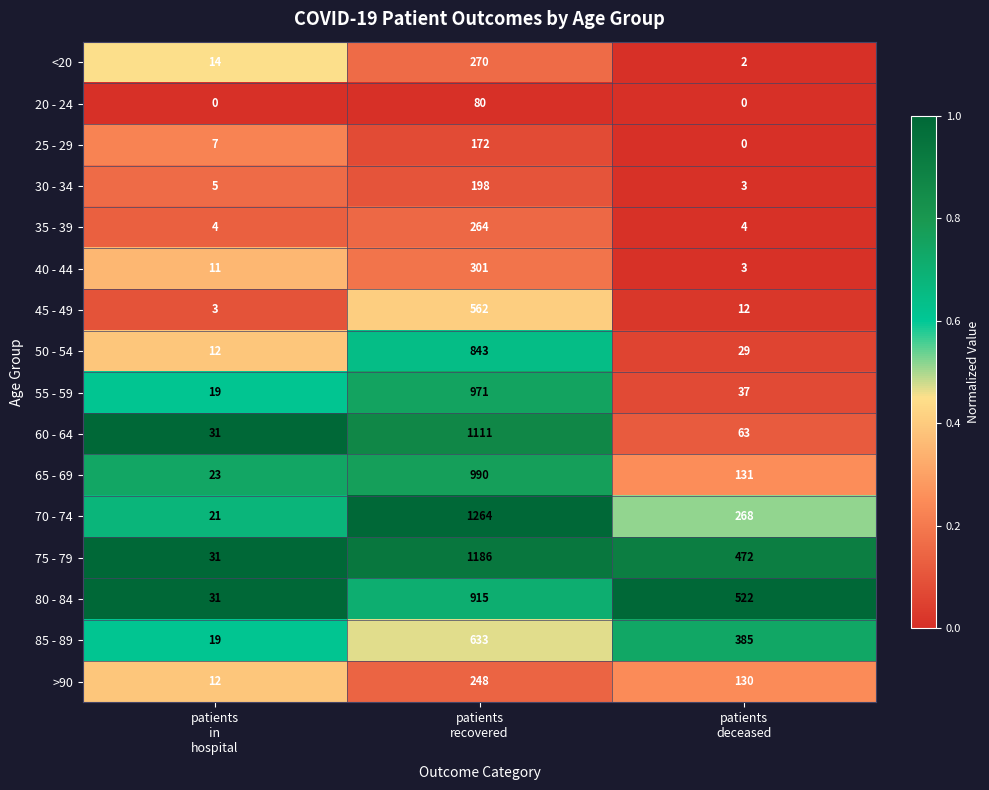

List the series in order of their peak value, lowest first.

20 - 24, 25 - 29, 30 - 34, >90, 35 - 39, <20, 40 - 44, 45 - 49, 85 - 89, 50 - 54, 80 - 84, 55 - 59, 65 - 69, 60 - 64, 75 - 79, 70 - 74